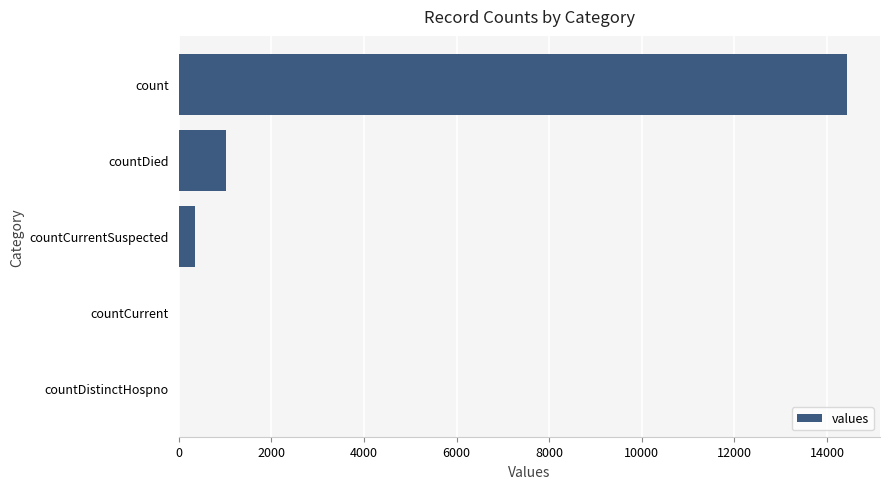

At which label is the value closest to 7211?

countDied